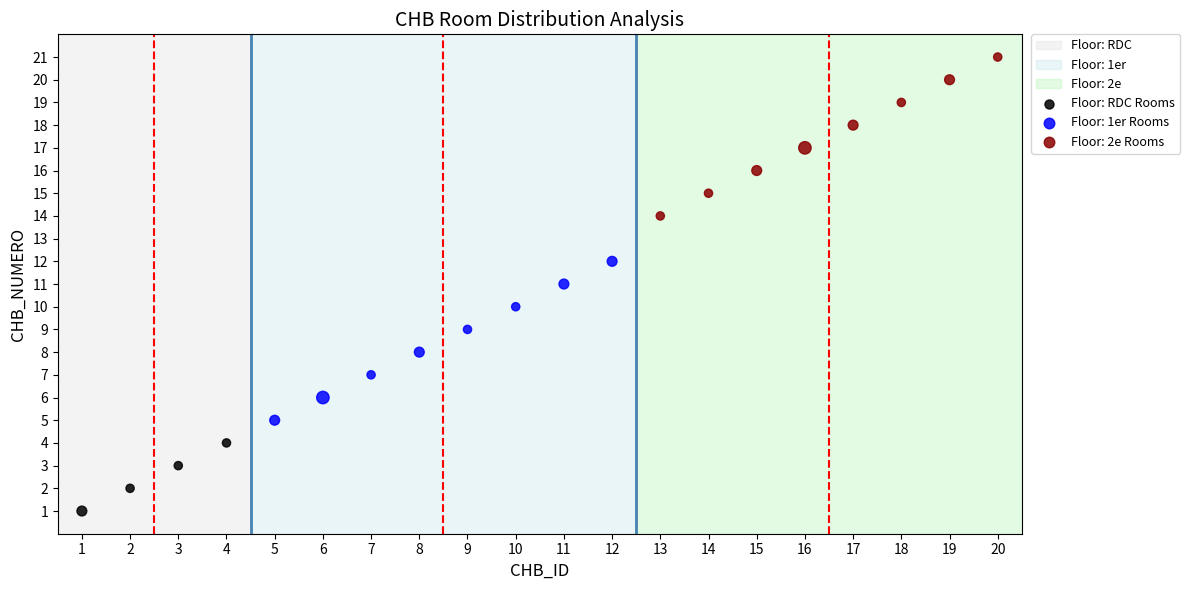

Which series contains the lowest Y value?

Floor: RDC Rooms